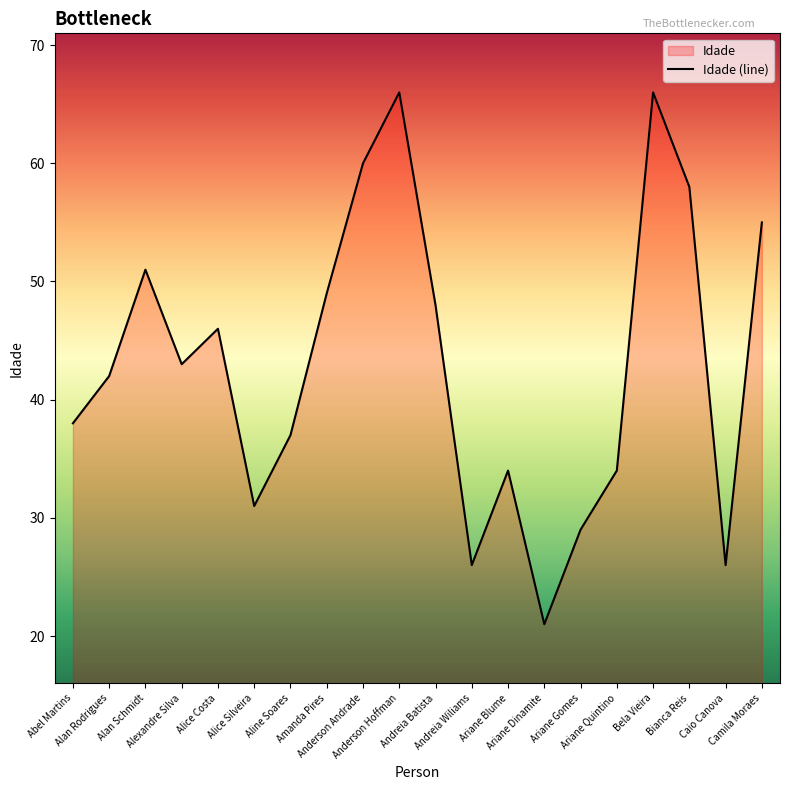

Reading left to right, transcribe all the data shown in this chart.

Abel Martins=38	Alan Rodrigues=42	Alan Schmidt=51	Alexandre Silva=43	Alice Costa=46	Alice Silveira=31	Aline Soares=37	Amanda Pires=49	Anderson Andrade=60	Anderson Hoffman=66	Andreia Batista=48	Andreia Wiliams=26	Ariane Blume=34	Ariane Dinamite=21	Ariane Gomes=29	Ariane Quintino=34	Bela Vieira=66	Bianca Reis=58	Caio Canova=26	Camila Moraes=55